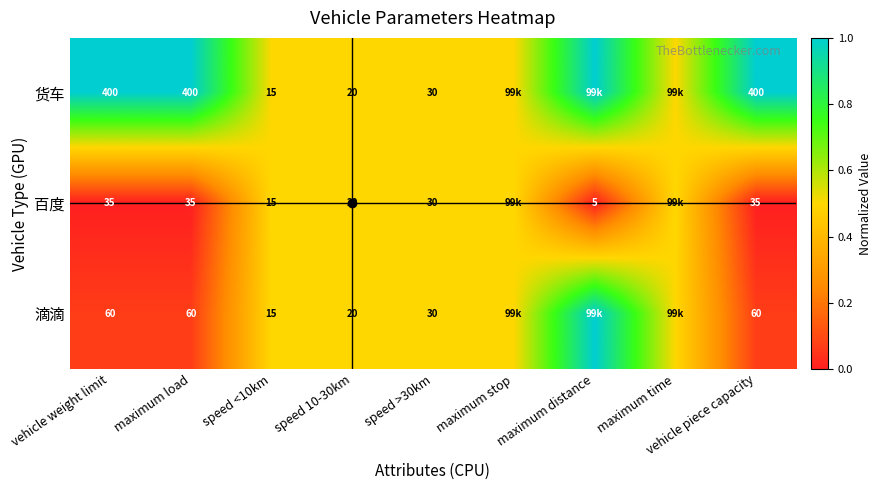

Which series changed the most between speed <10km and maximum distance?

货车